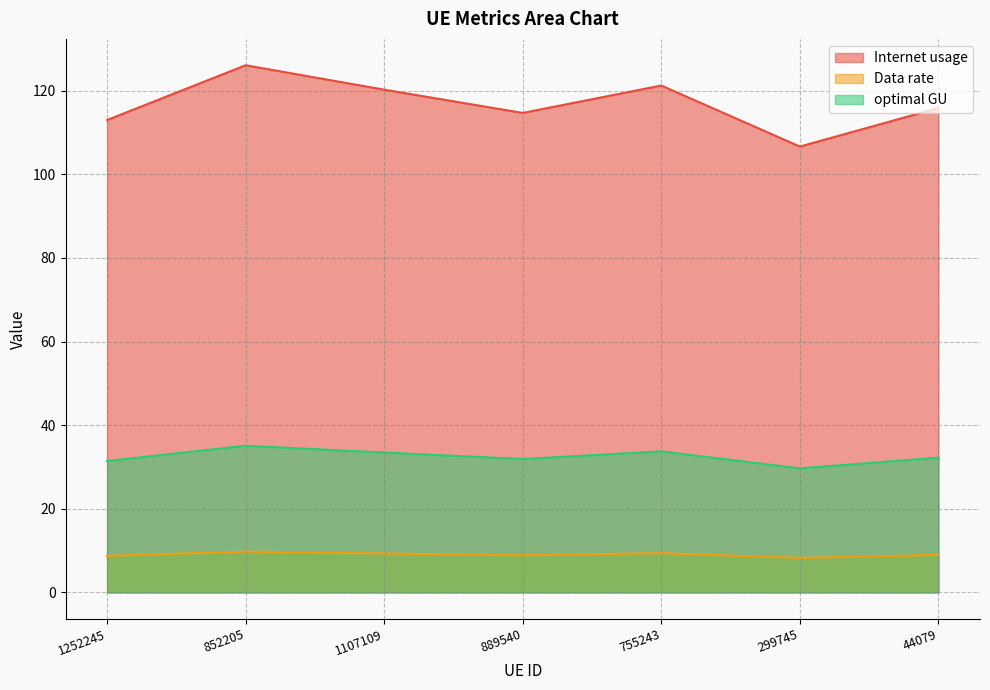

How many interior local valleys does the optimal GU series have?

2